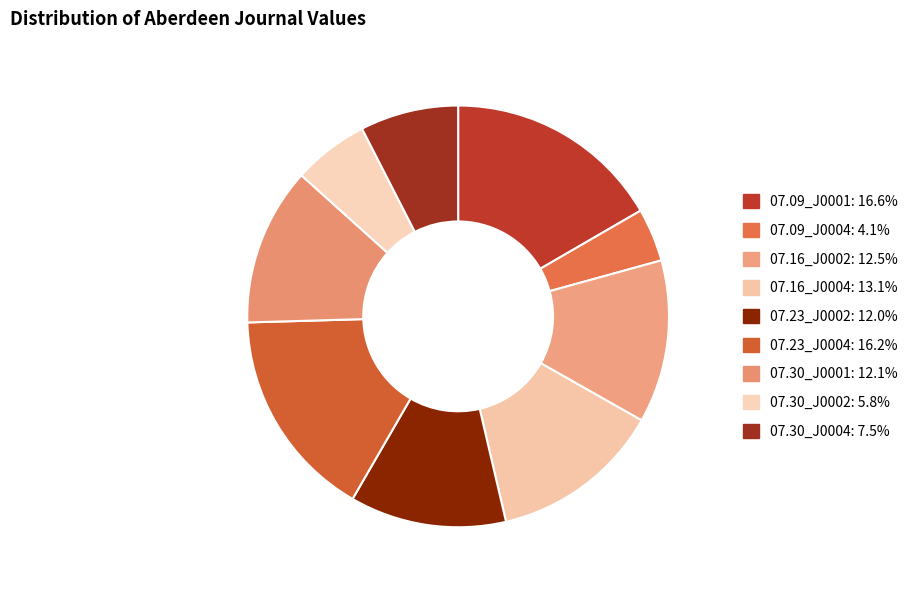

Rank the categories by value from highest to lowest.

1828.07.09_AberdeenJournal_0001, 1828.07.23_AberdeenJournal_0004, 1828.07.16_AberdeenJournal_0004, 1828.07.16_AberdeenJournal_0002, 1828.07.30_AberdeenJournal_0001, 1828.07.23_AberdeenJournal_0002, 1828.07.30_AberdeenJournal_0004, 1828.07.30_AberdeenJournal_0002, 1828.07.09_AberdeenJournal_0004